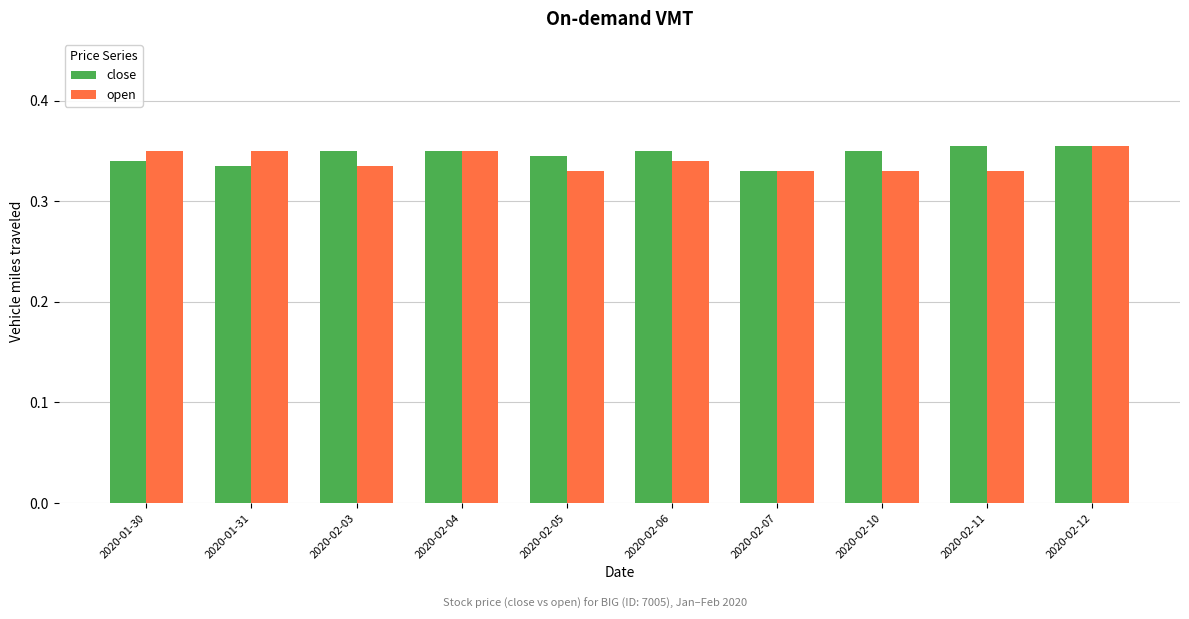

The value of close at 2020-02-07 is 0.2. True or false?

False